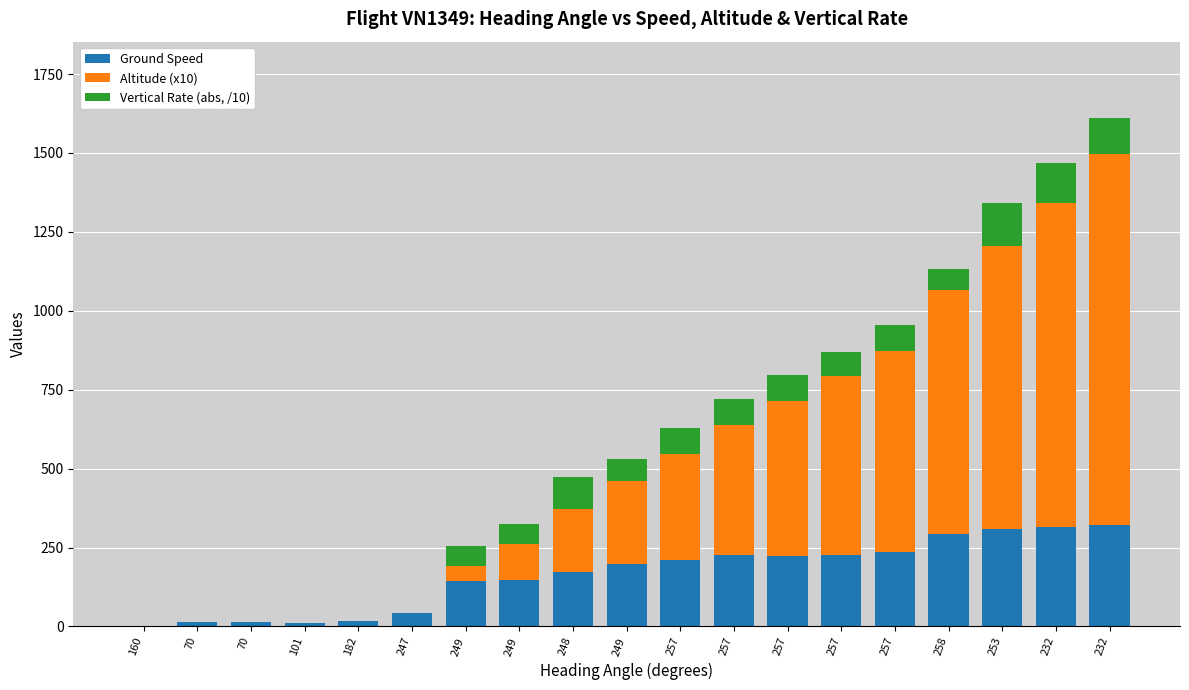

The value of Vertical Rate (abs, /10) at 257 is 24. True or false?

False